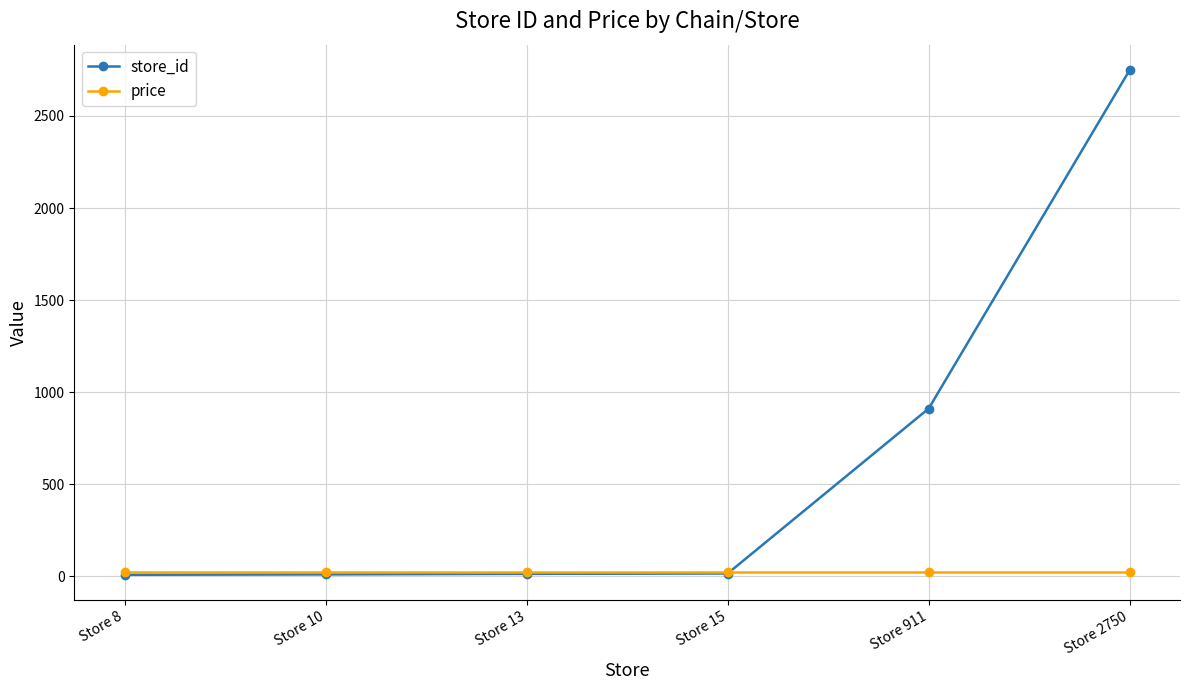

What is the value of the price point at the 1st from the left?

24.9